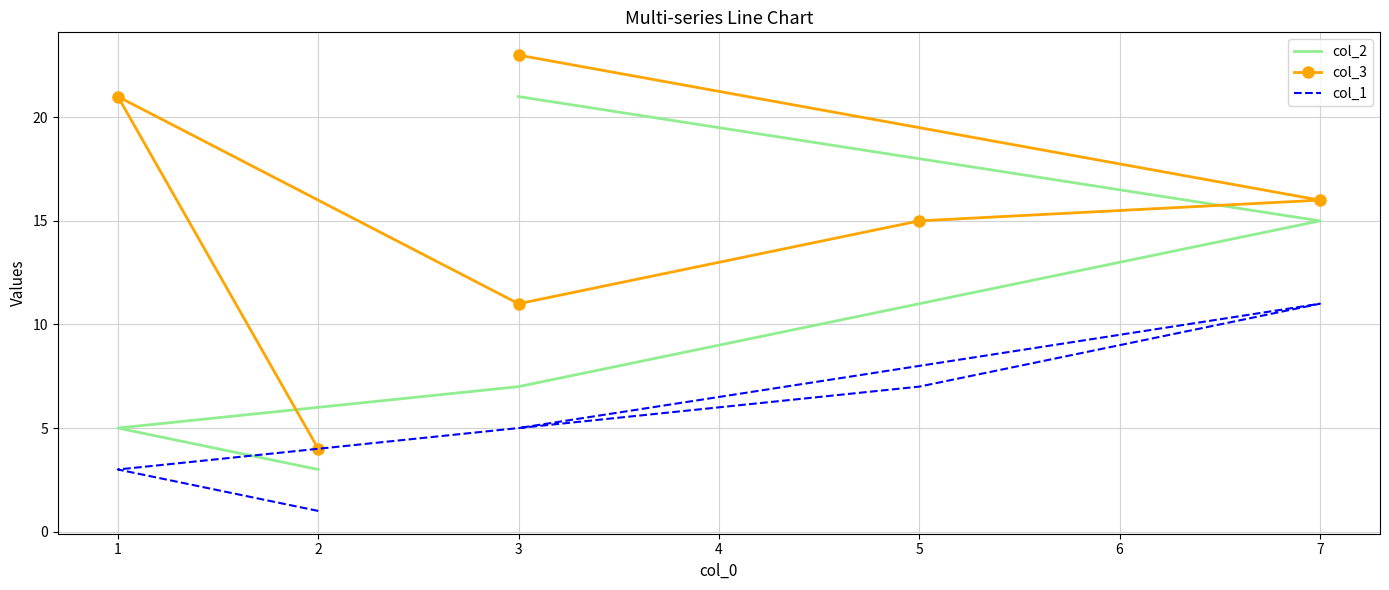

How many lines are shown in the chart?

3